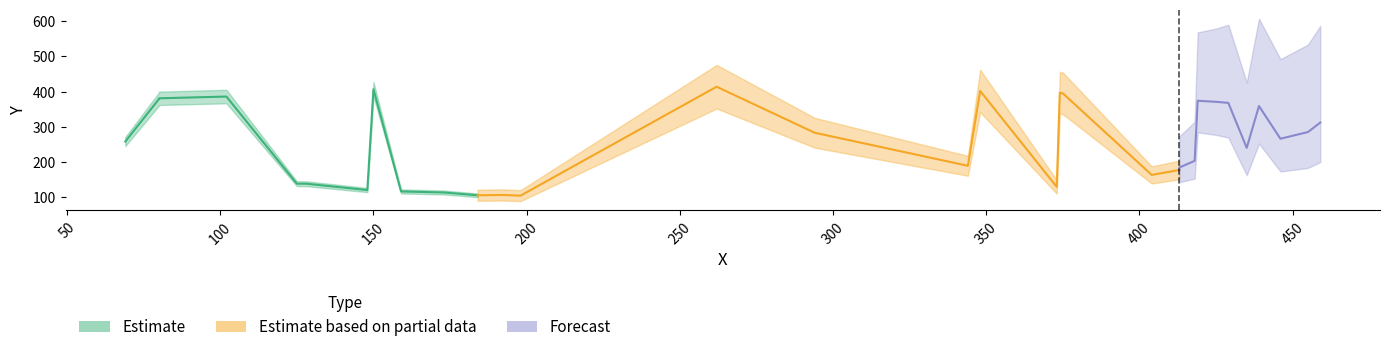

Which label corresponds to the largest value in the chart?

262